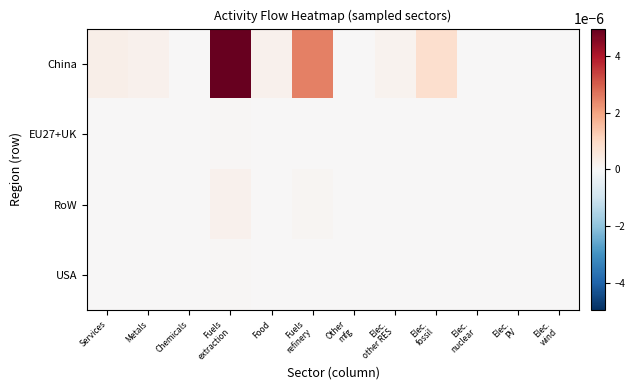

At how many categories does at least one series exceed 0?

12